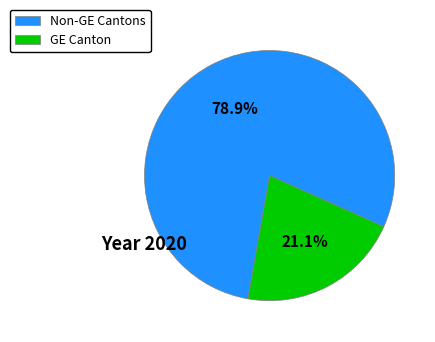

What is the ratio of the value at Non-GE Cantons to the value at GE Canton?

3.7